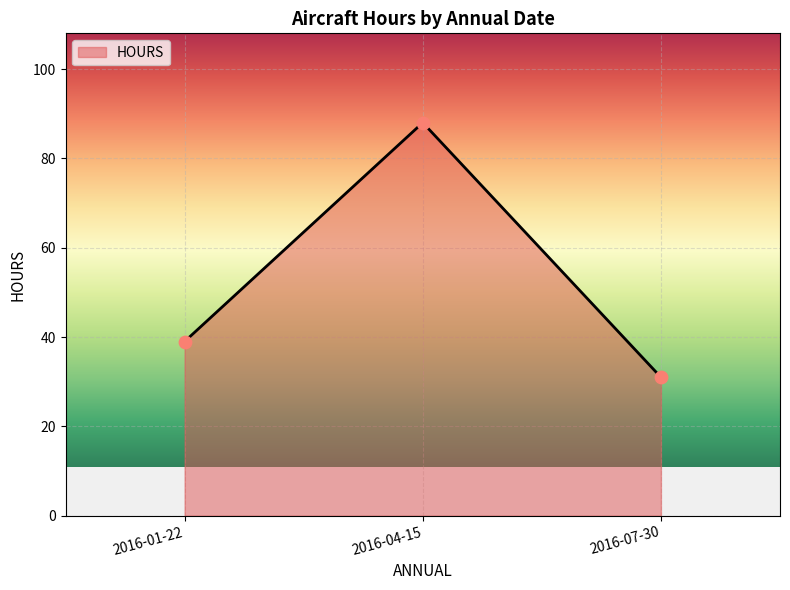

What is the change in value from 2016-01-22 to 2016-04-15?

+49